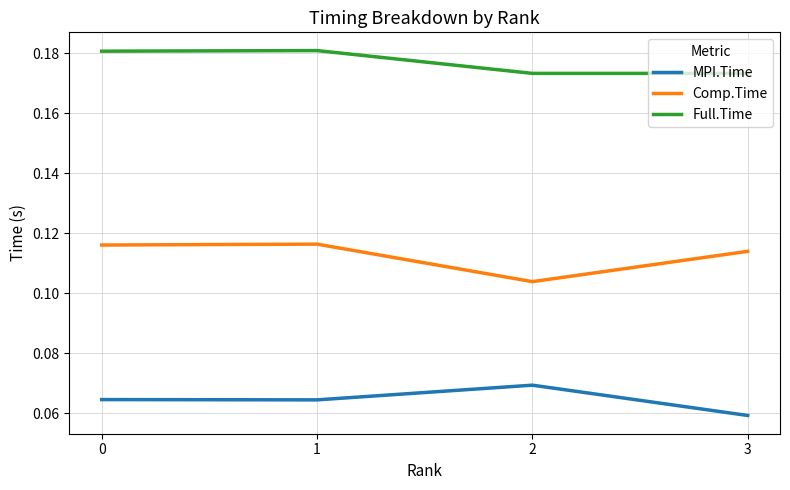

At which label does MPI.Time reach its minimum?

3